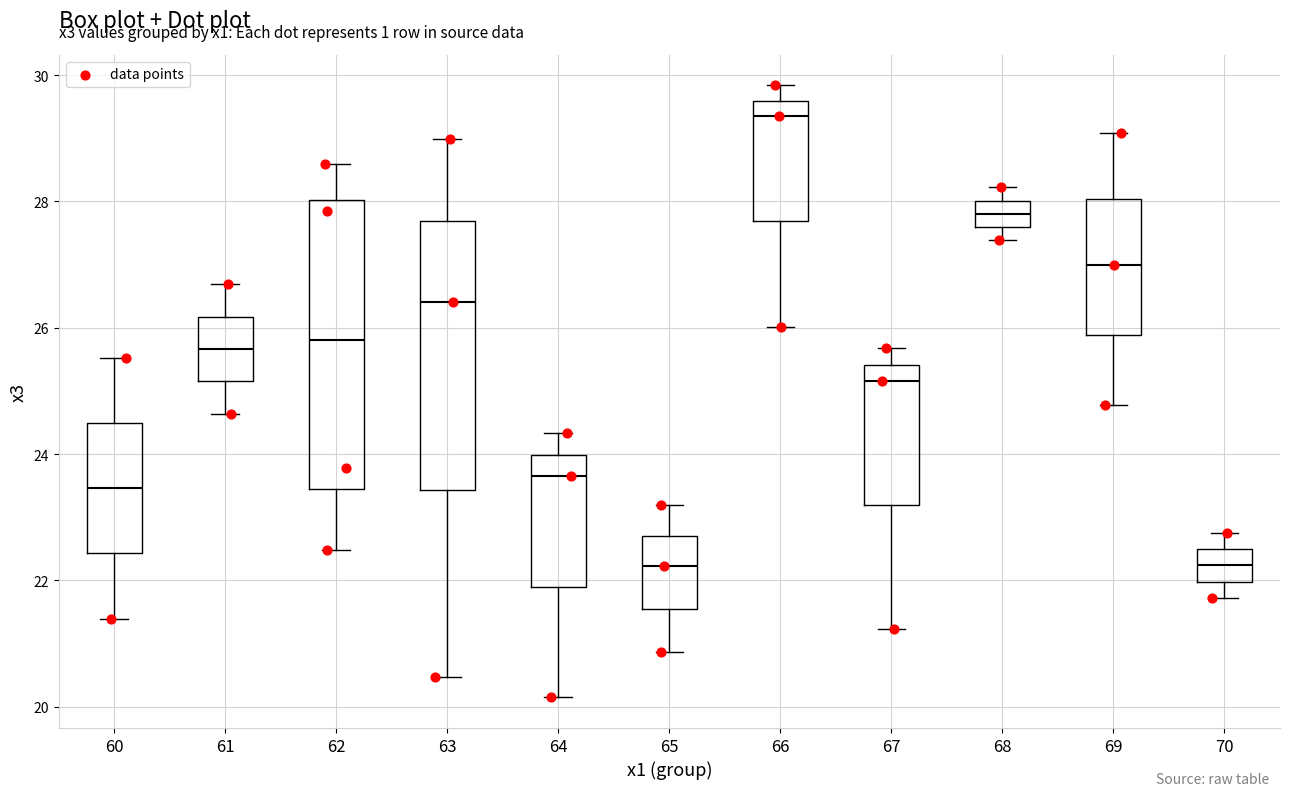

Reading left to right, transcribe this box plot: for each box, give where its median line is, the range the box spans, and where its two whiskers end, as read against the y-axis. The values are not printed on the chart, so give them approximately, as read against the axis.

60: median 23.4, box 22.4 to 24.4, whiskers 21.4 to 25.6
61: median 25.6, box 25.2 to 26.2, whiskers 24.6 to 26.6
62: median 25.8, box 23.4 to 28.0, whiskers 22.4 to 28.6
63: median 26.4, box 23.4 to 27.6, whiskers 20.4 to 29.0
64: median 23.6, box 22.0 to 24.0, whiskers 20.2 to 24.4
65: median 22.2, box 21.6 to 22.8, whiskers 20.8 to 23.2
66: median 29.4, box 27.6 to 29.6, whiskers 26.0 to 29.8
67: median 25.2, box 23.2 to 25.4, whiskers 21.2 to 25.6
68: median 27.8, box 27.6 to 28.0, whiskers 27.4 to 28.2
69: median 27.0, box 25.8 to 28.0, whiskers 24.8 to 29.0
70: median 22.2, box 22.0 to 22.4, whiskers 21.8 to 22.8